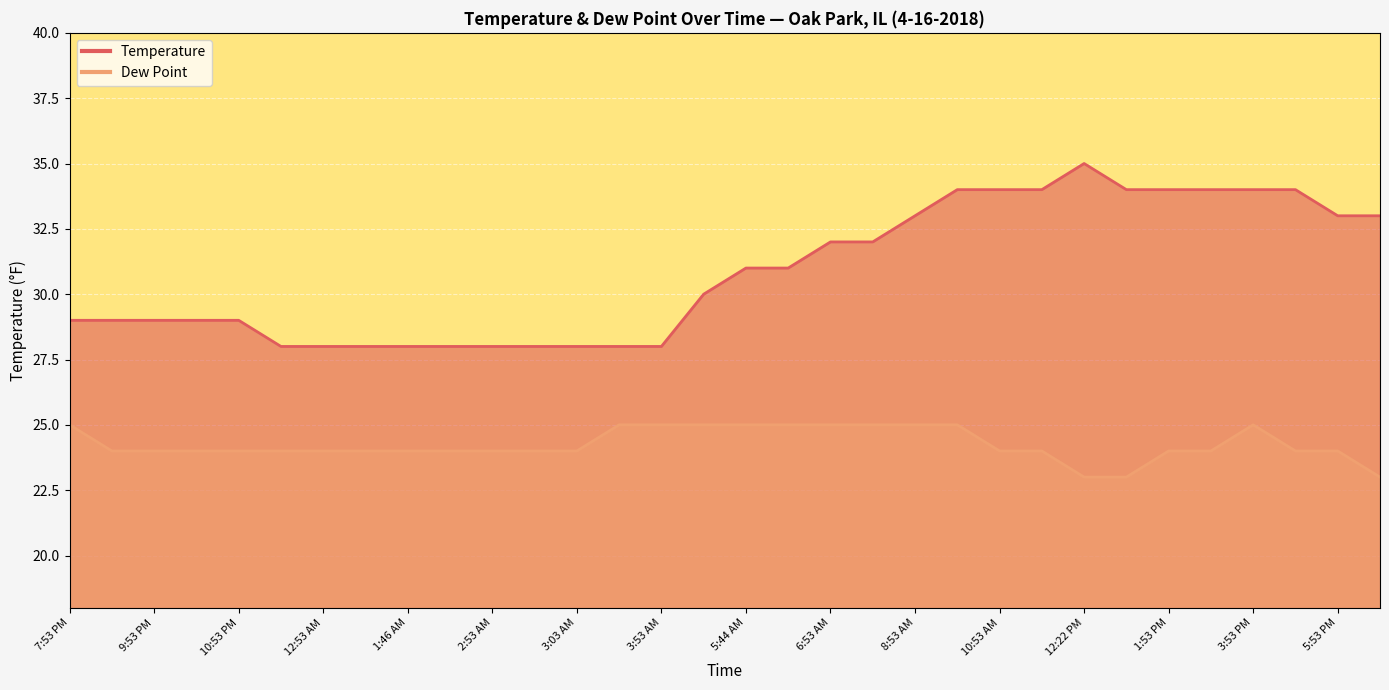

In Dew Point, how many points are higher than both neighbors (excluding endpoints)?

1